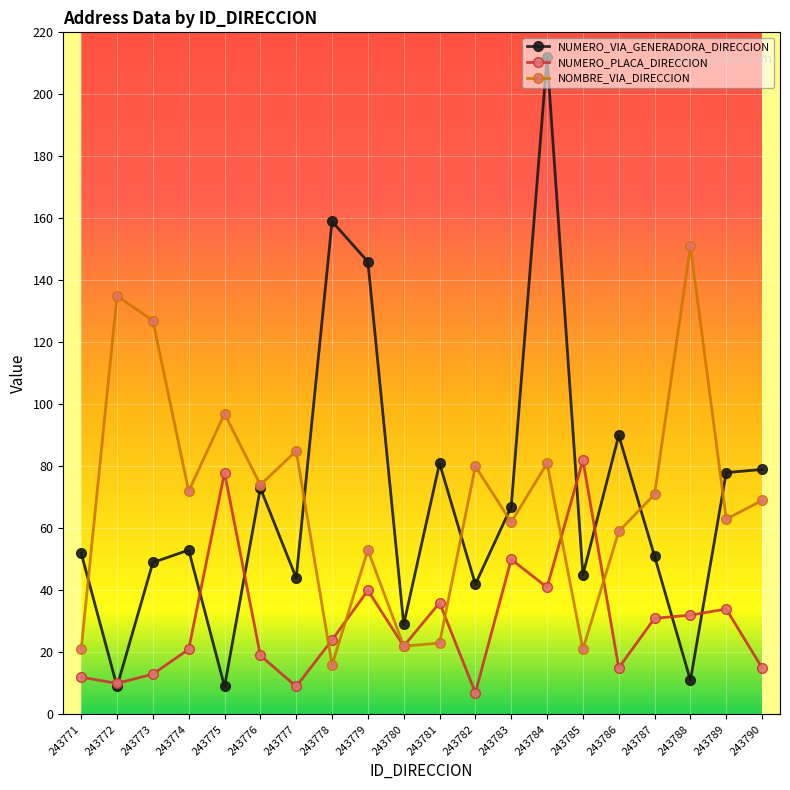

How many interior local valleys does the NOMBRE_VIA_DIRECCION series have?

7